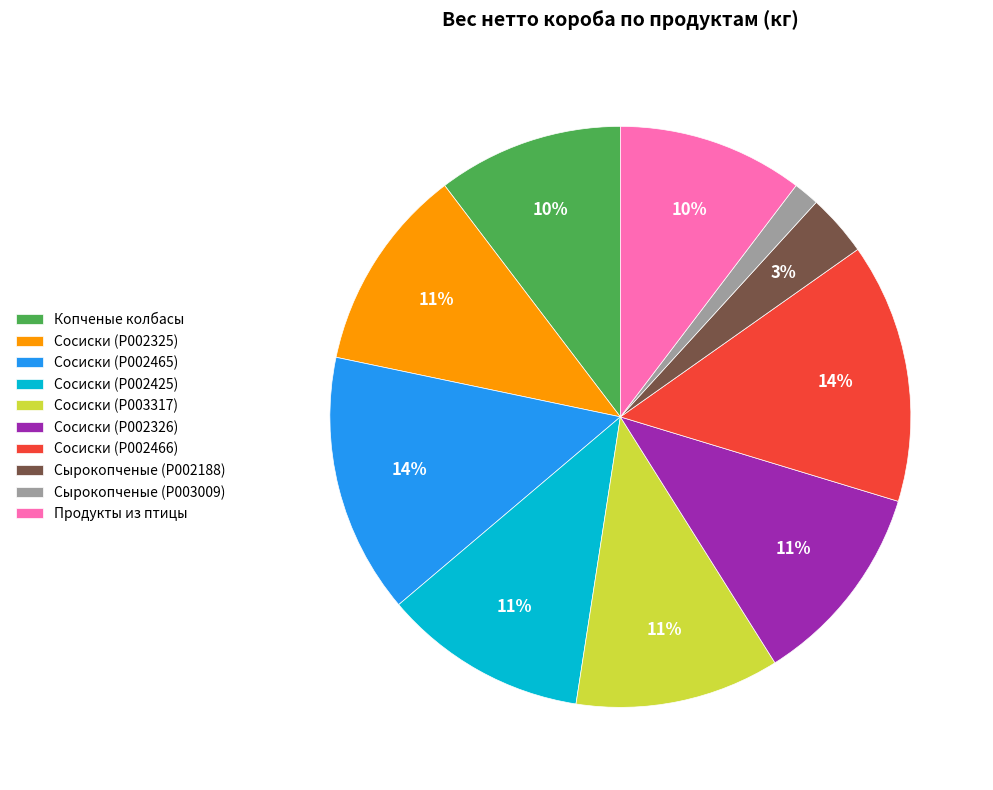

To the nearest percent, what percentage of the pie is Продукты из птицы?

10%